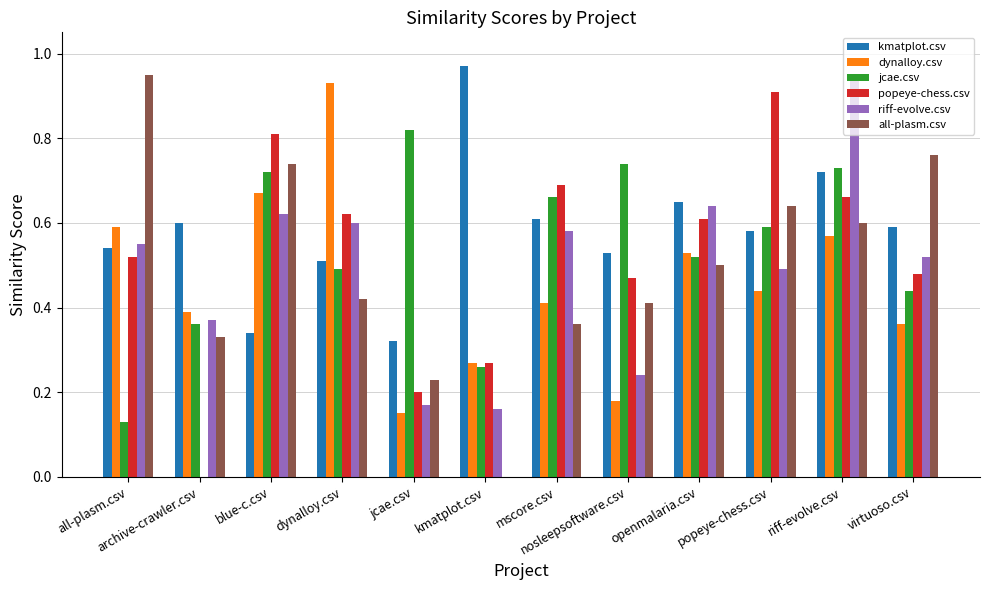

Are the bars horizontal?

No